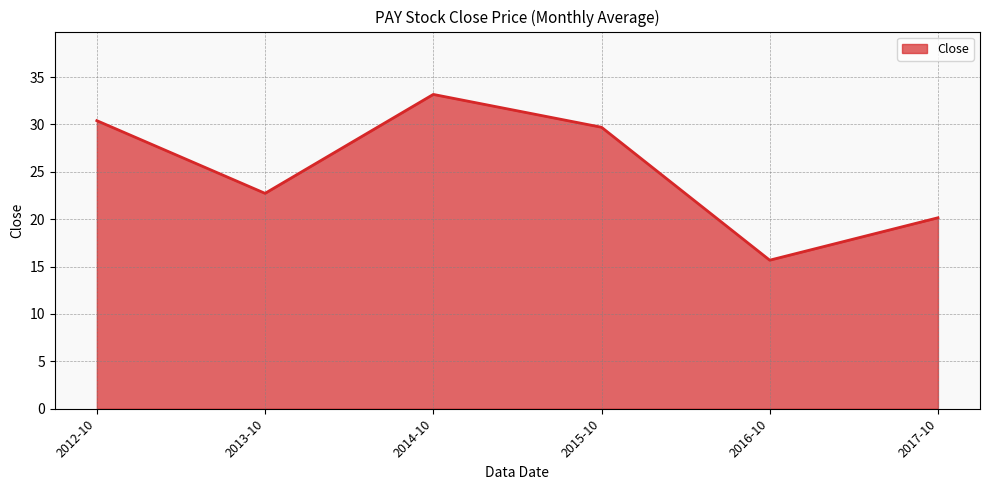

Which label corresponds to the largest value in the chart?

2014-10